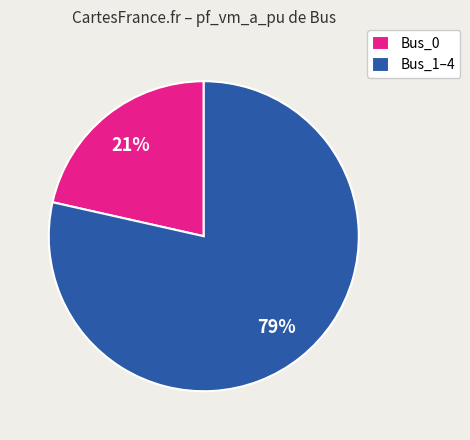

How many slices are in this pie chart?

2